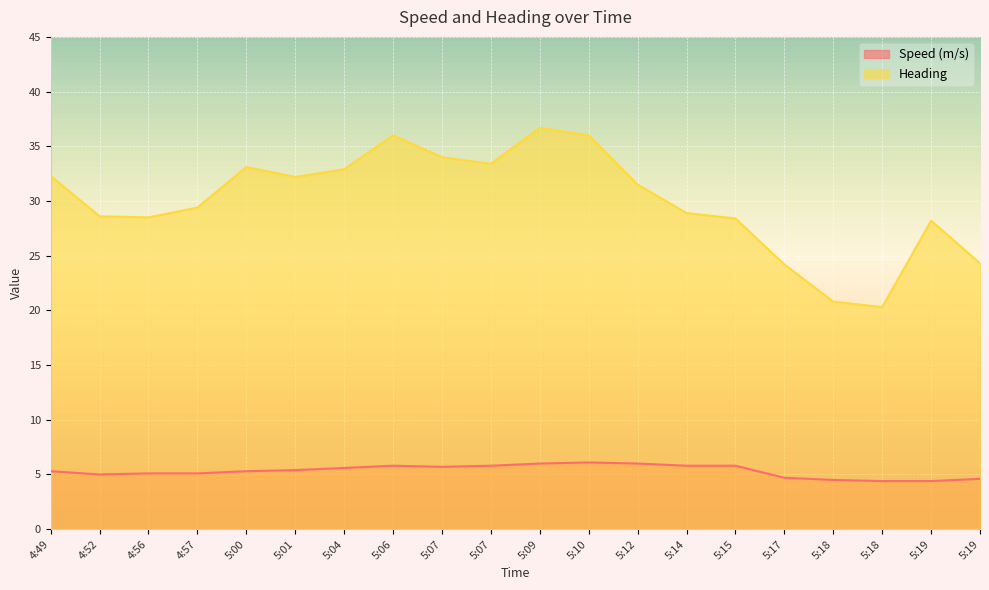

How many lines are shown in the chart?

2